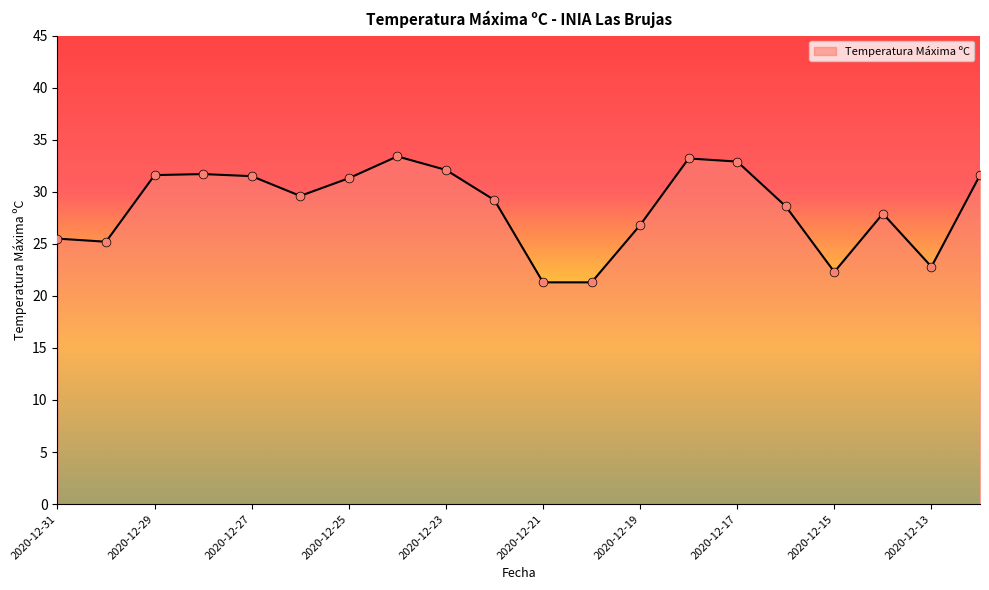

What is the greatest value displayed?

33.4